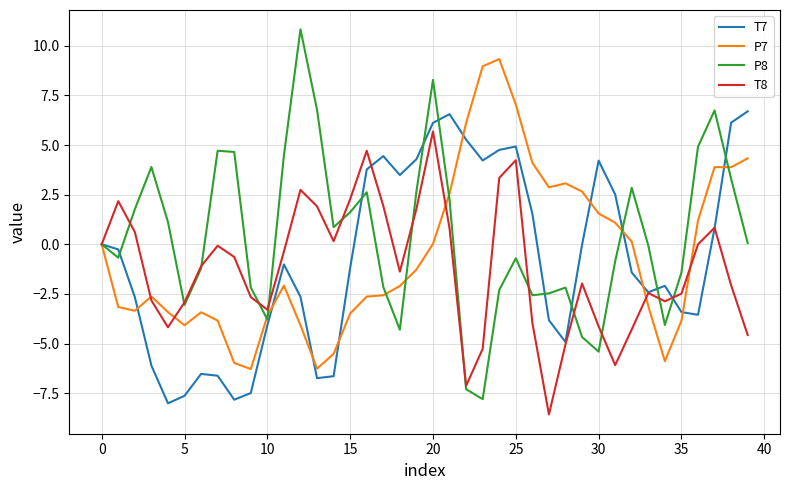

Which series has the largest range (max minus min)?

P8